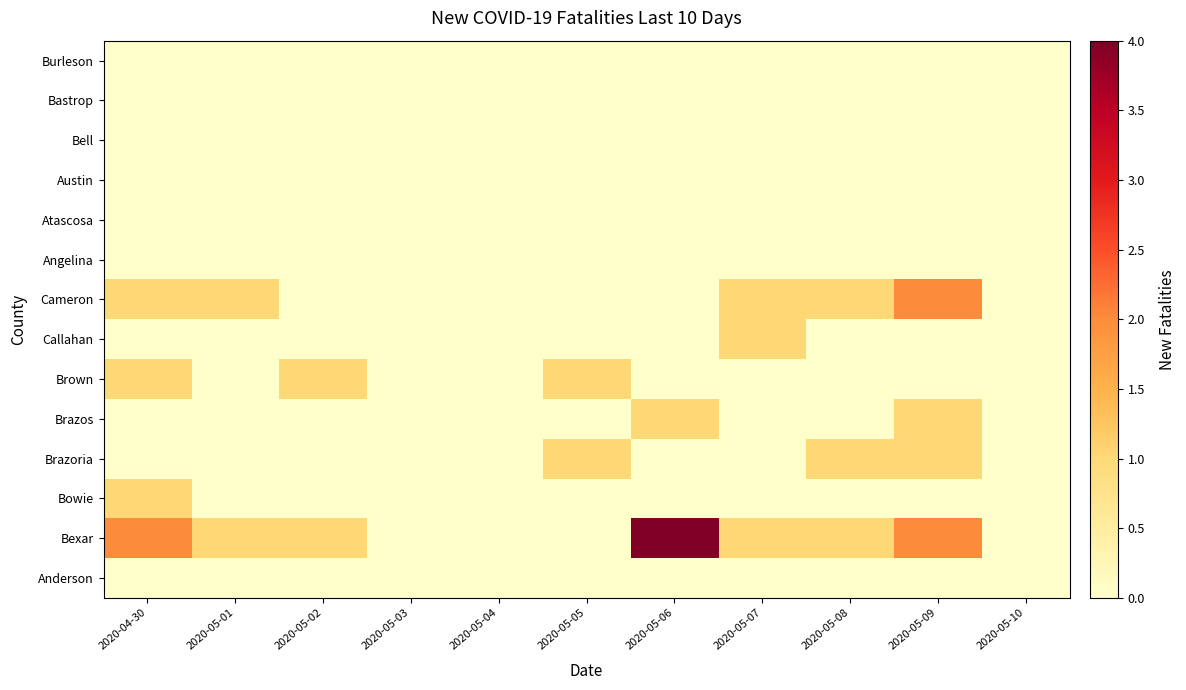

What is the spread (max minus min) of values at 2020-04-30?

2